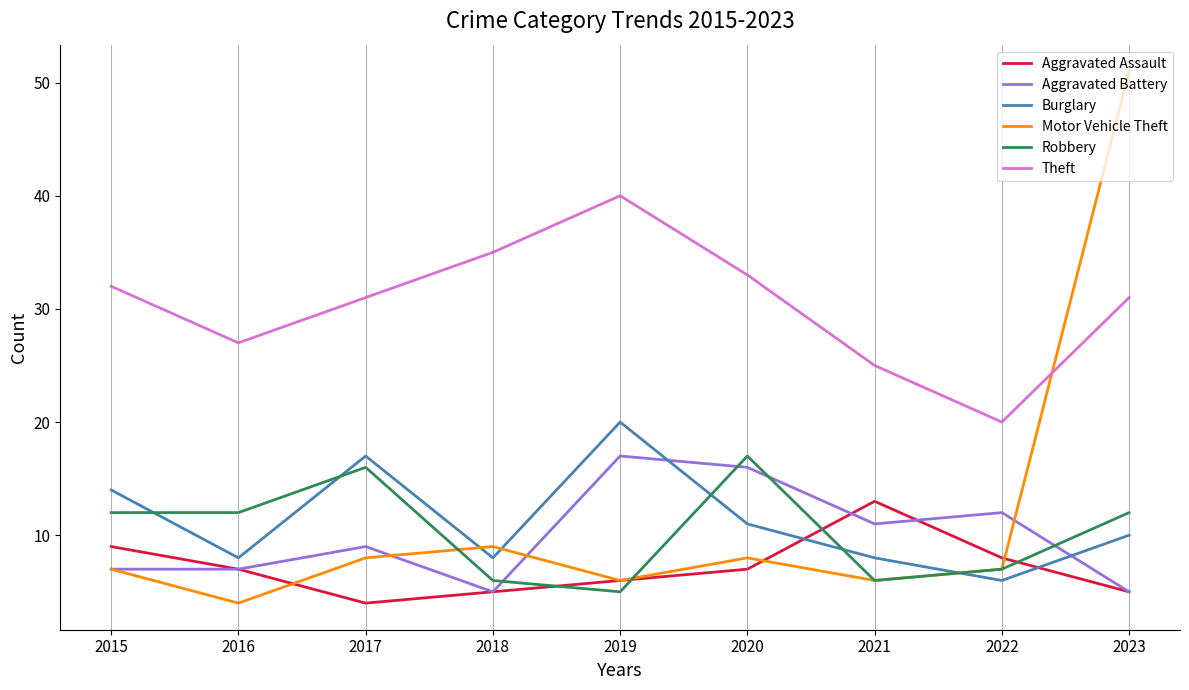

What is the sum of all Robbery values?

93